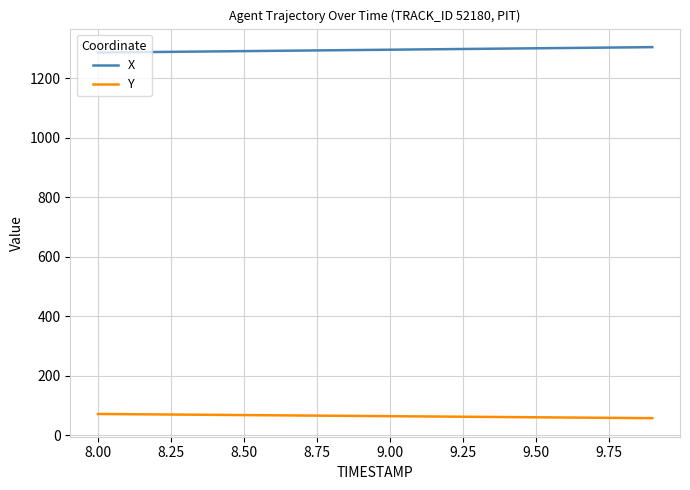

Is this an area chart (filled region under the line)?

No